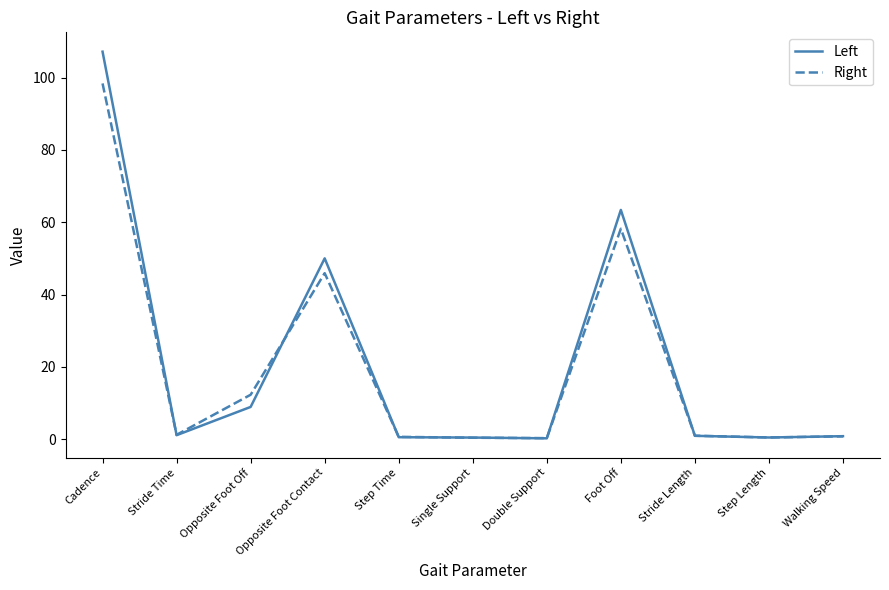

List the series in order of their peak value, highest first.

Left, Right